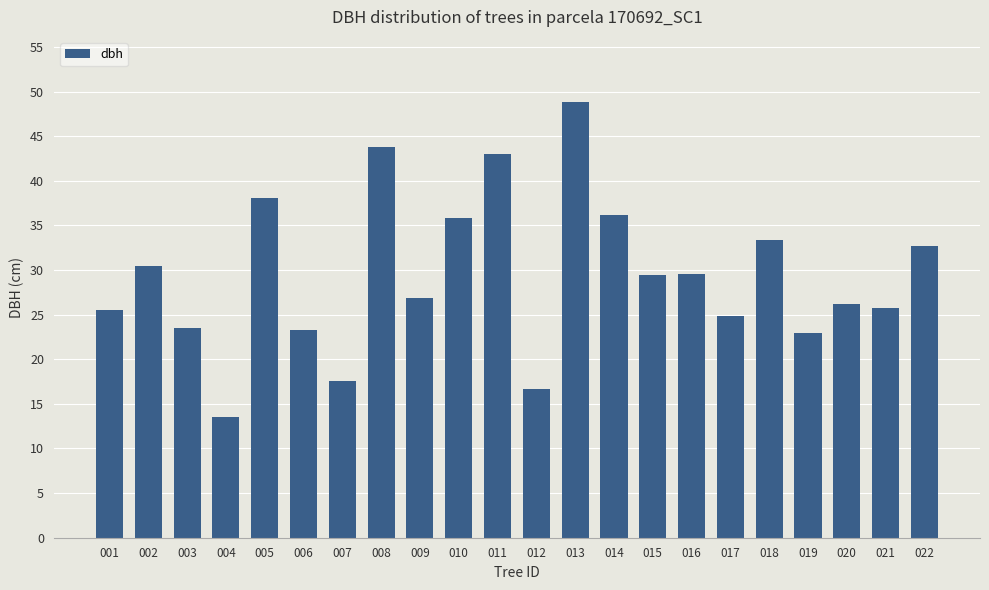

What is the average value?

29.4